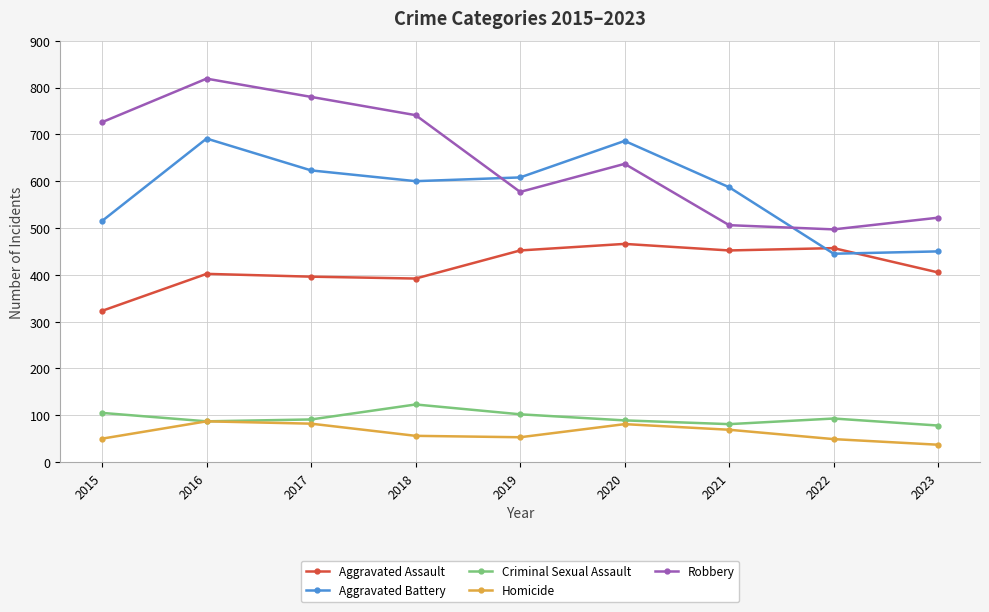

True or false: Aggravated Battery and Aggravated Assault intersect in this chart.

True